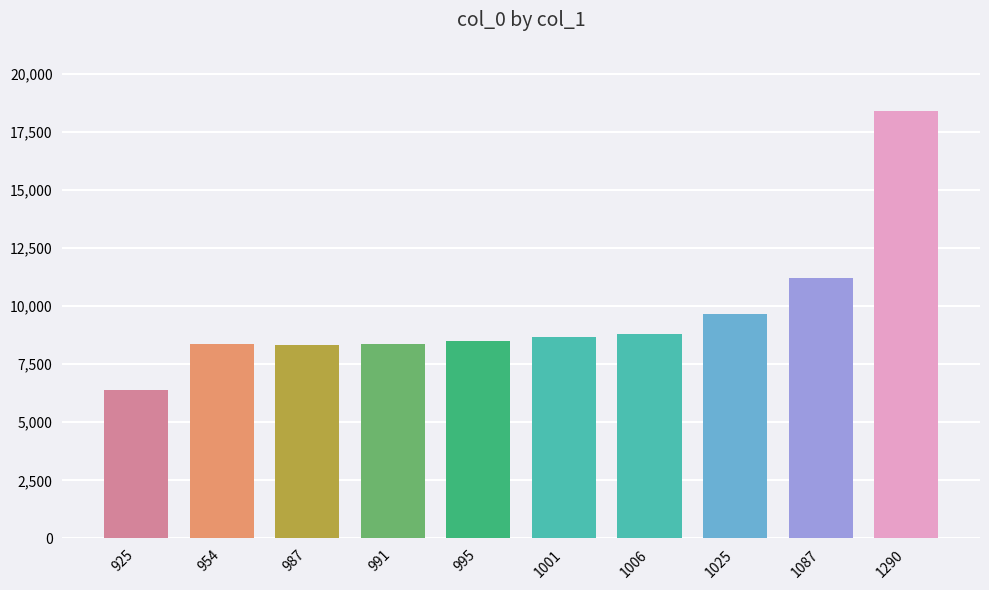

What is the approximate value at 995?

8496.1